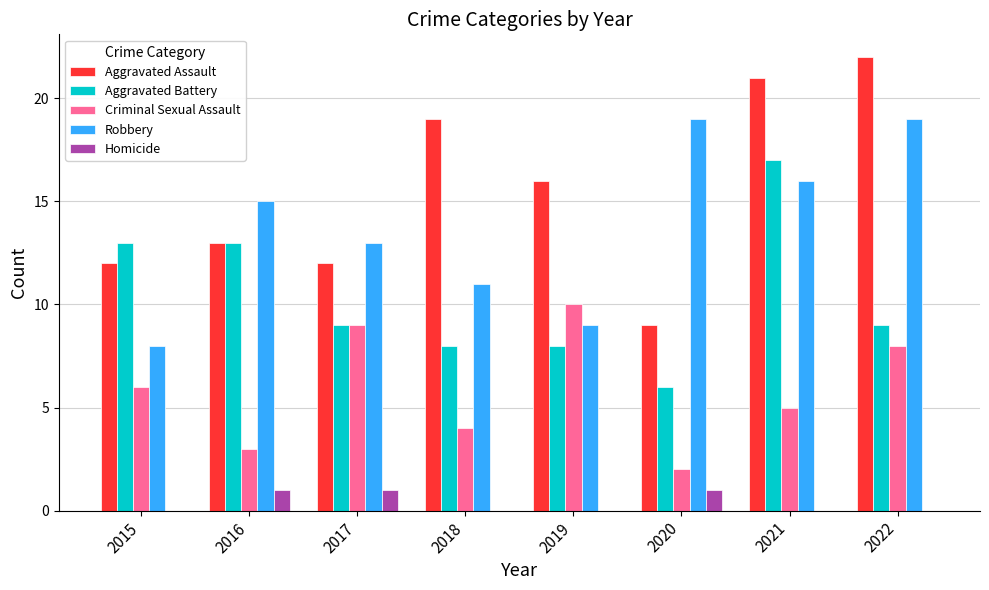

How many categories are shown in the chart?

8